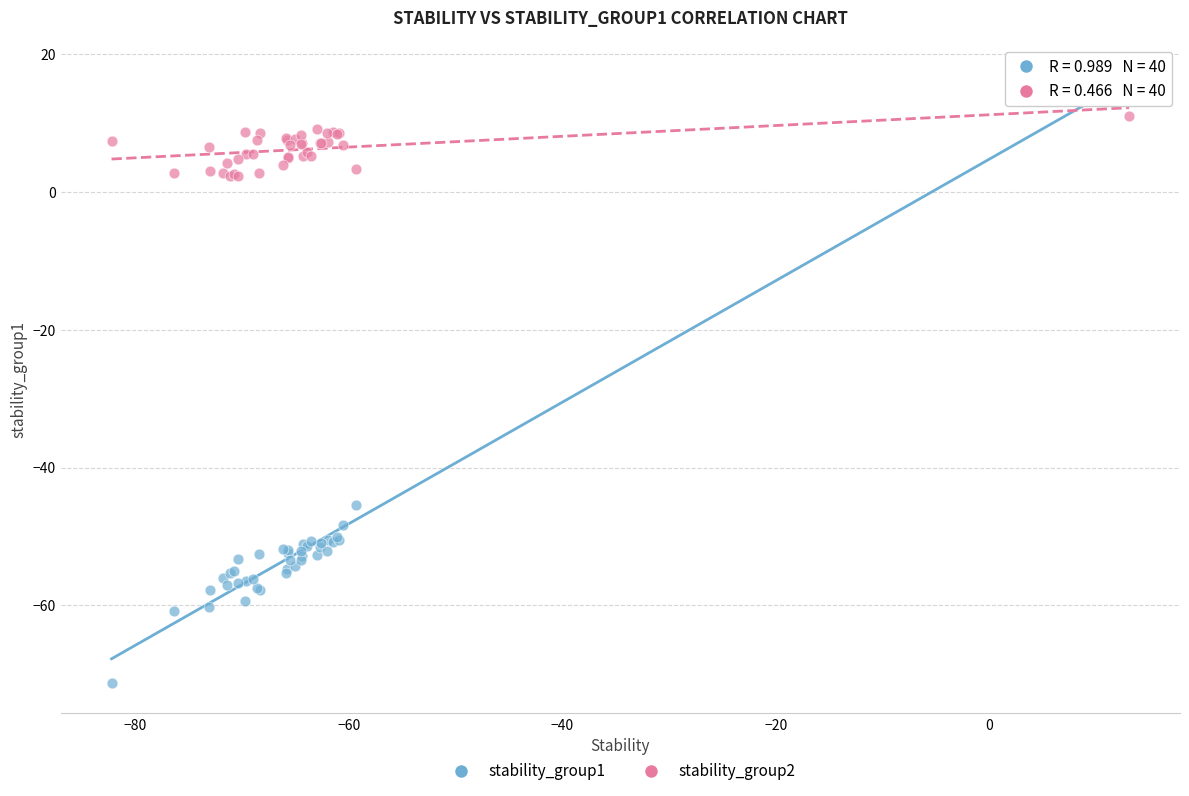

Which series reaches the maximum Y coordinate?

stability_group1